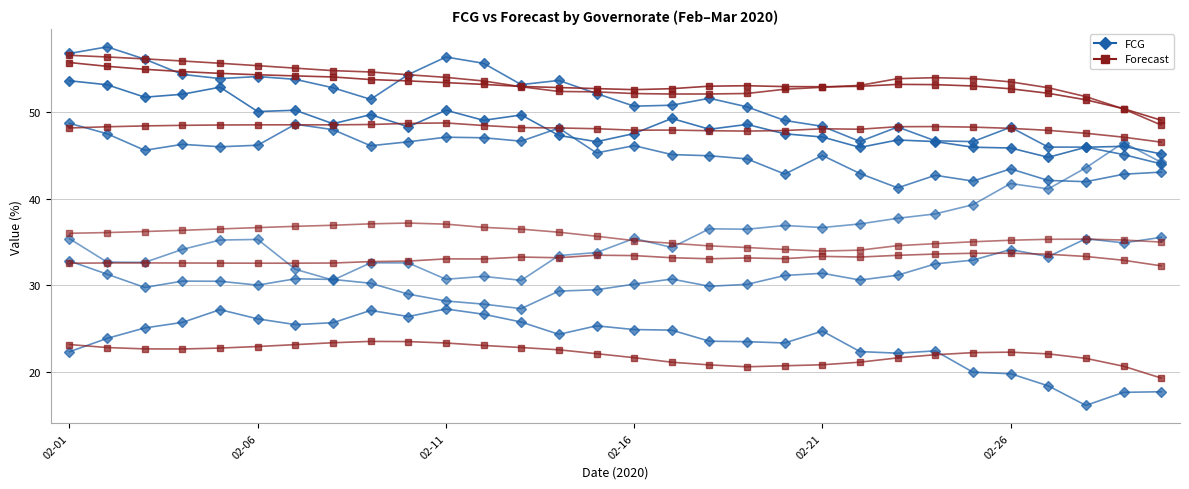

Is the value of FCG – Al Bayda at 02-26 greater than the value of Forecast – Al Bayda at 02-11?

No